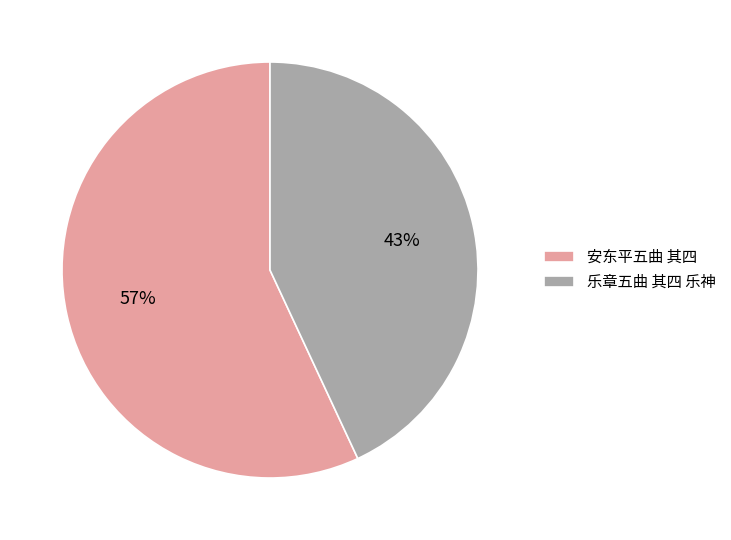

To the nearest percent, what is the difference between the 安东平五曲 其四 and 乐章五曲 其四 乐神 slice percentages?

14%